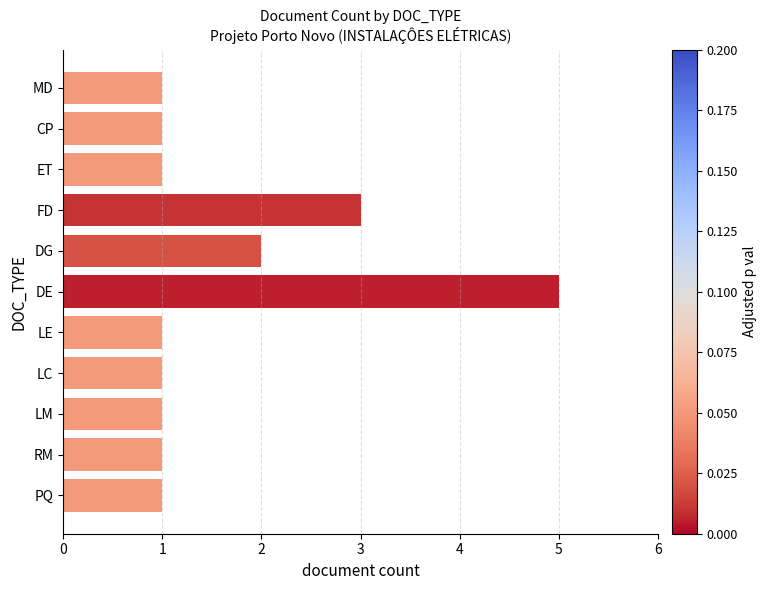

True or false: the data shows 9 at DE.

False